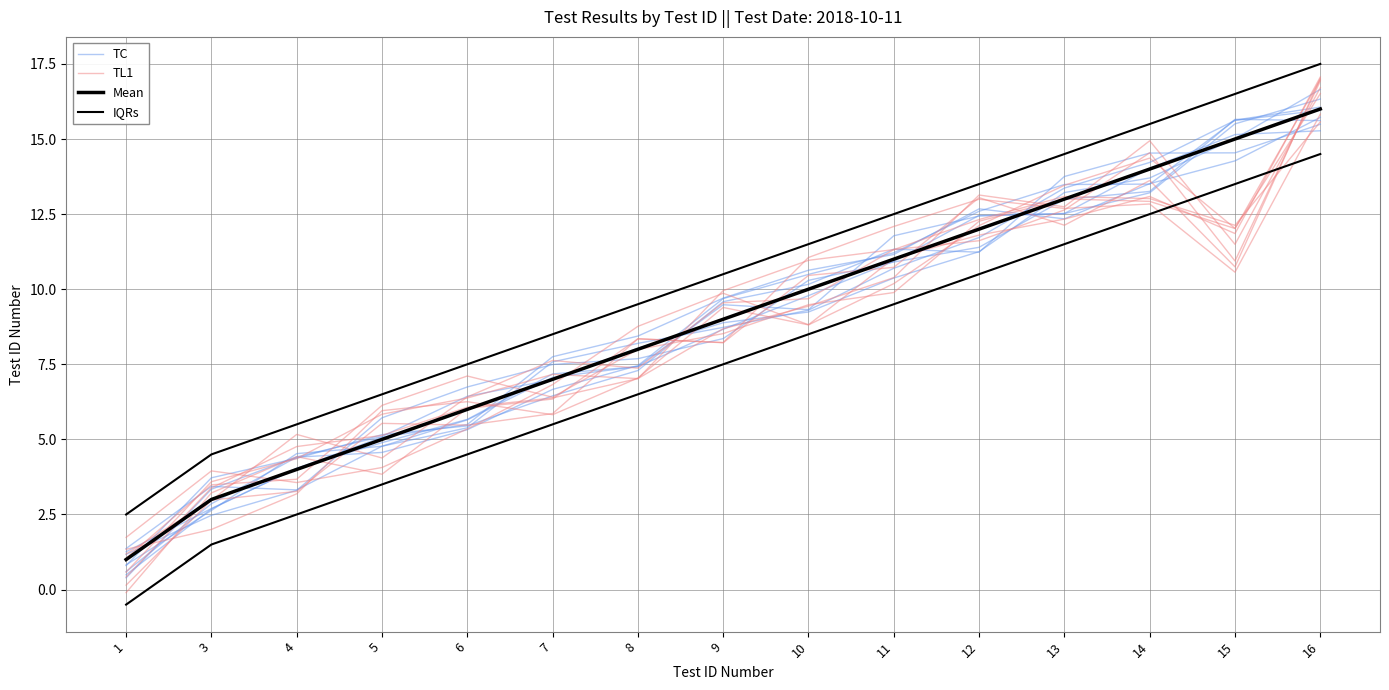

Between 9 and 12, which series saw the biggest shift?

Mean